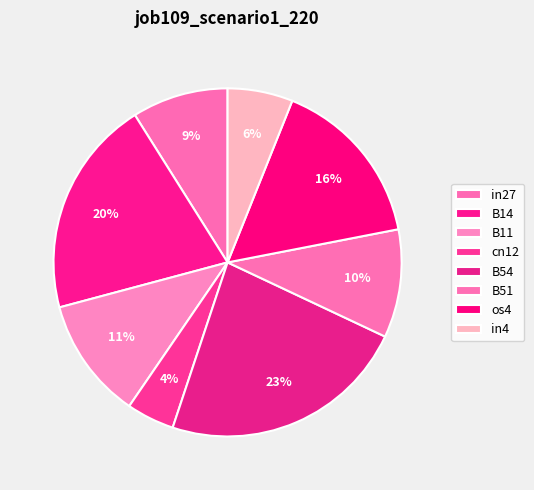

To the nearest percent, what is the combined percentage of in27 and os4?

25%